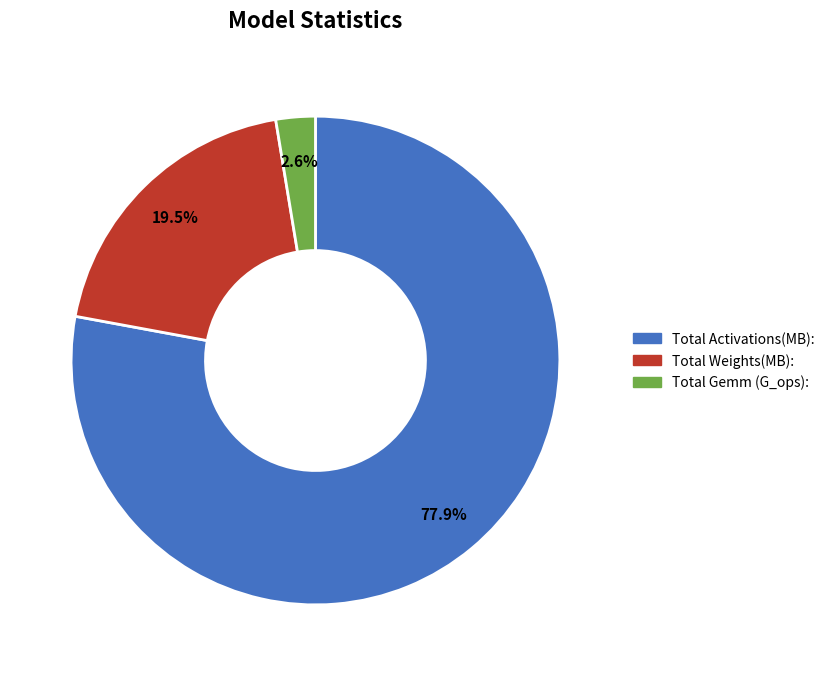

What is the majority slice?

Total Activations(MB):